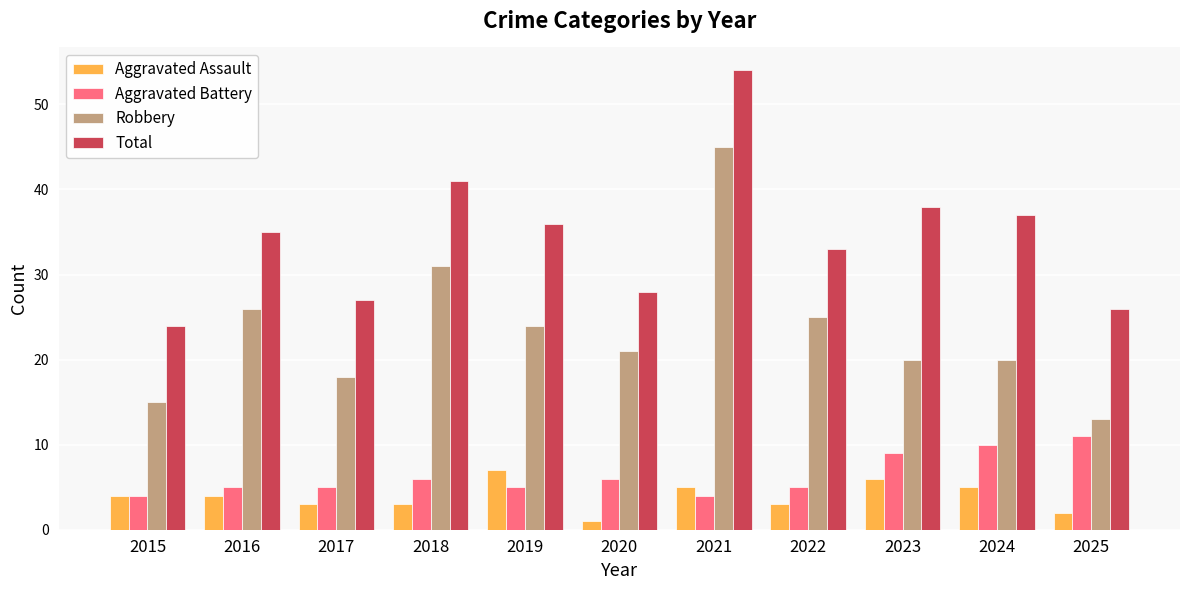

Which category has the highest value in the Aggravated Assault series?

2019